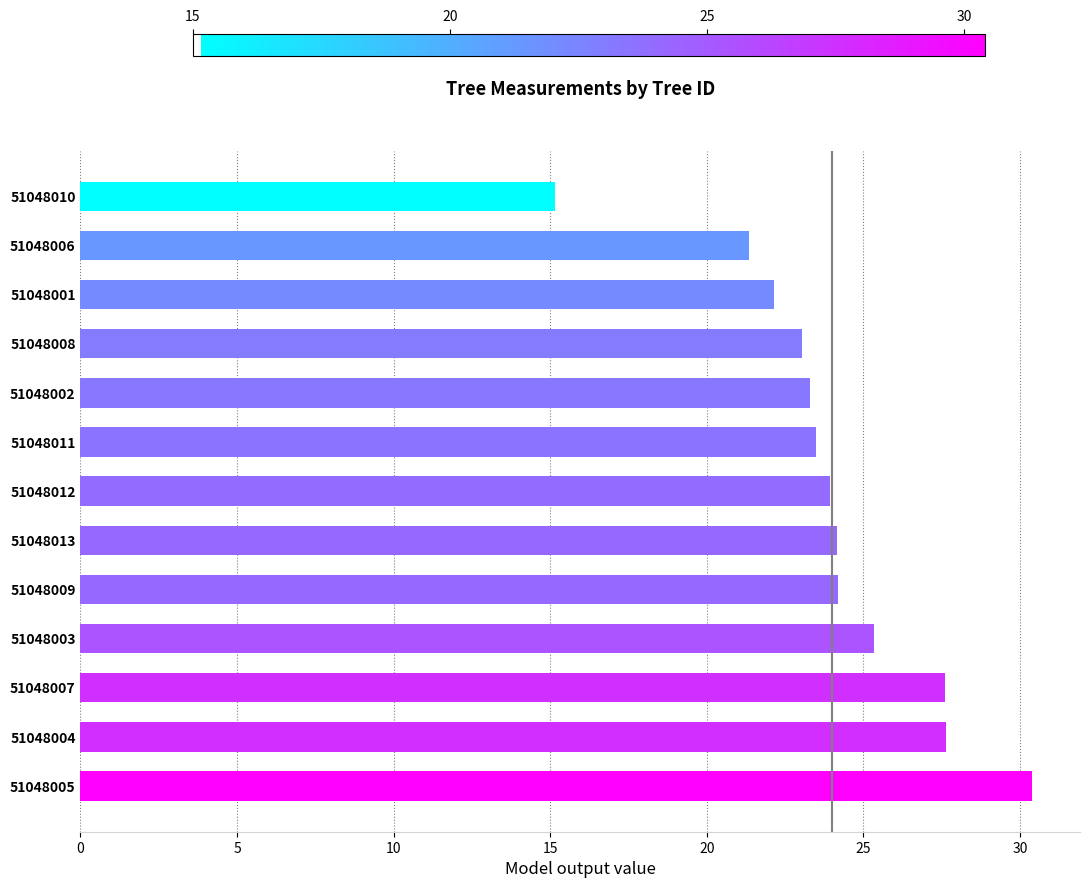

What is the change in value from 51048001 to 51048006?

-0.8